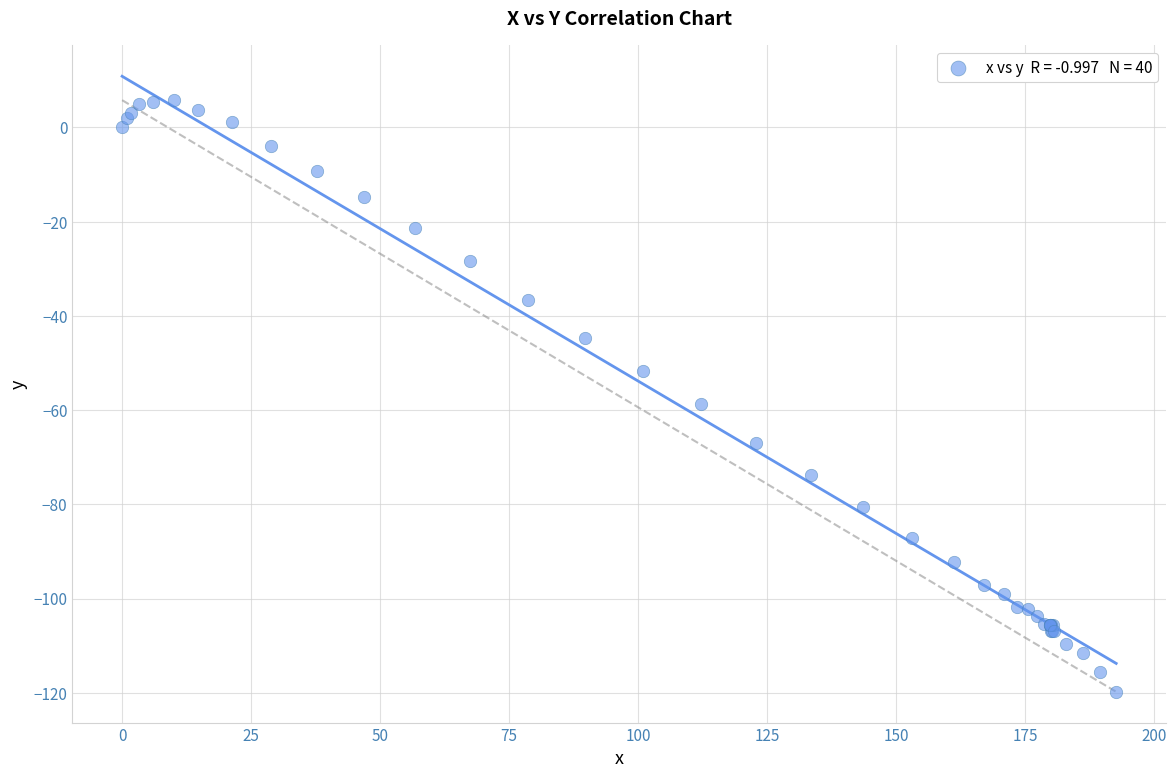

What Y value in the scatter plot is closest to -57?

-58.8